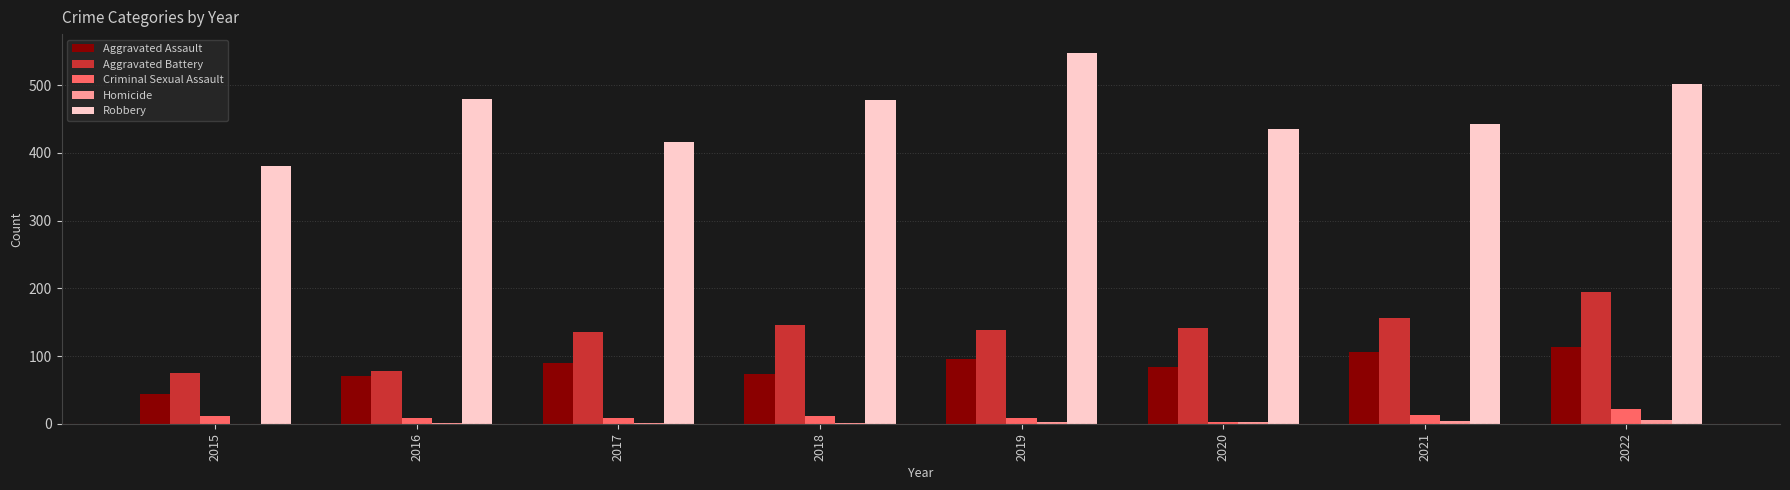

Is it true that Aggravated Assault equals 84 at 2020?

True